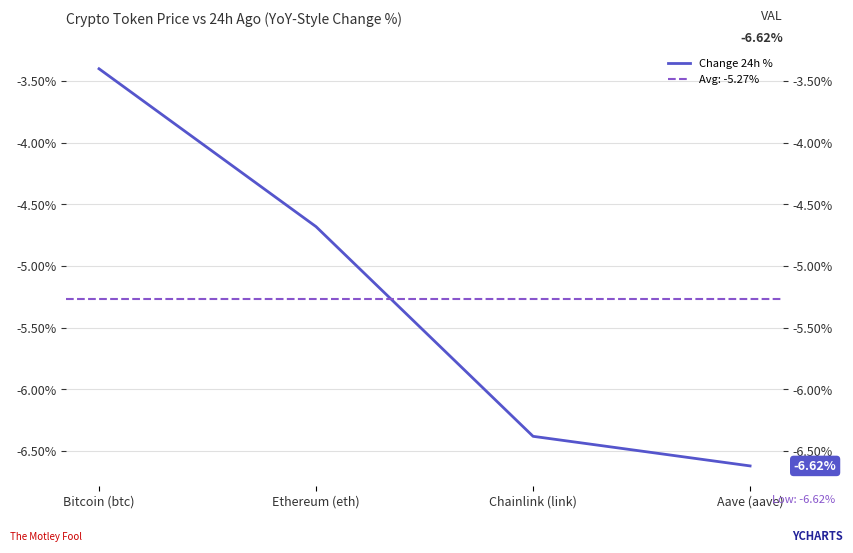

What is the difference between the second highest and second lowest values?

1.7